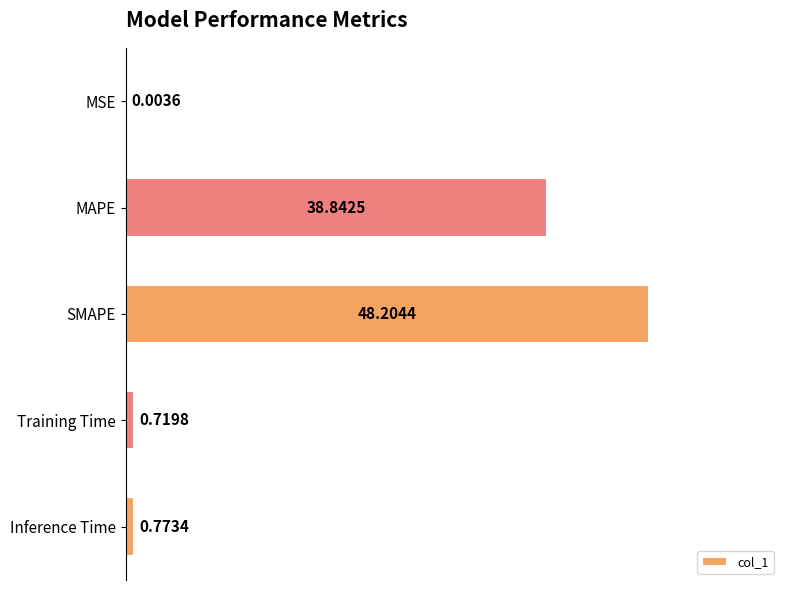

What is the change in value from MAPE to Training Time?

-38.1